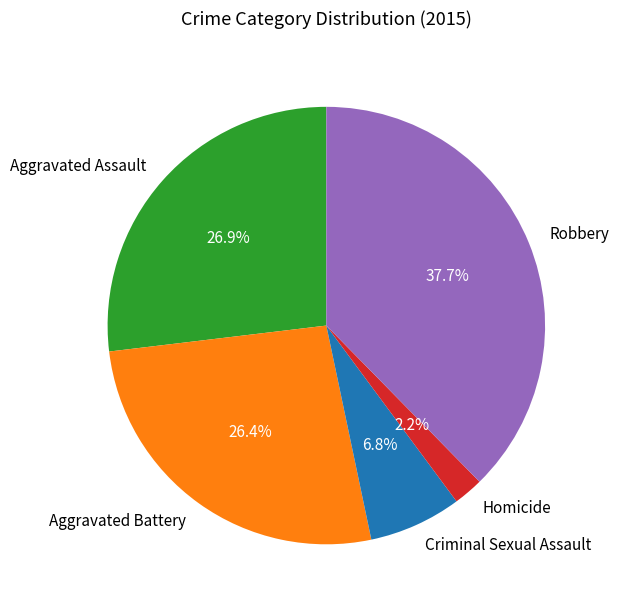

To the nearest percent, what portion does Homicide represent?

2%